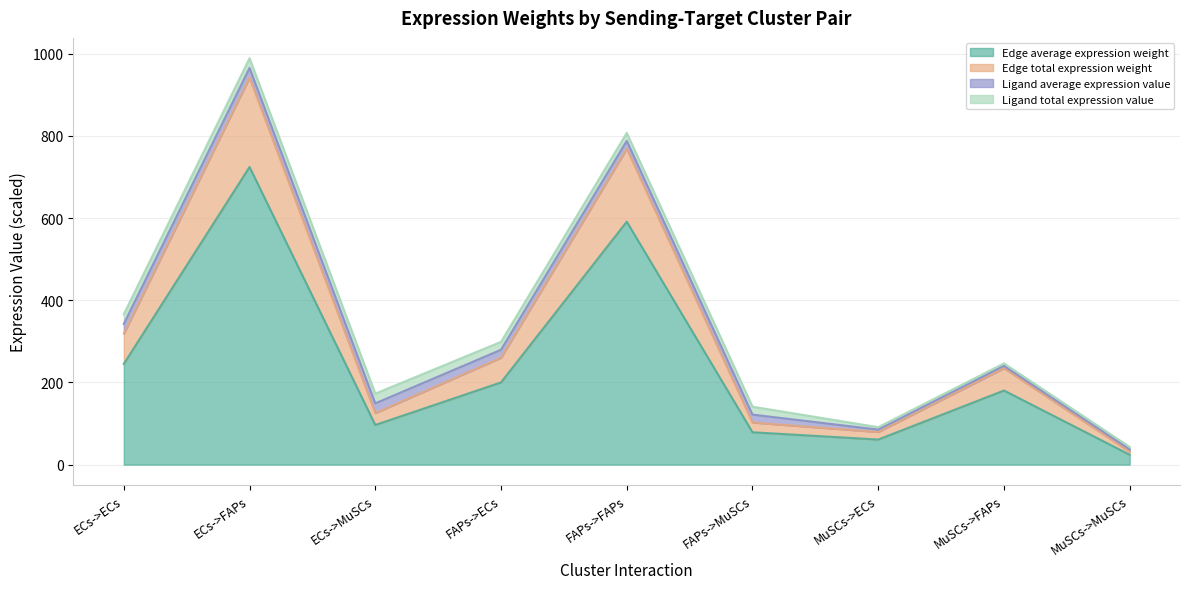

True or false: Edge total expression weight and Edge average expression weight cross at least once.

False